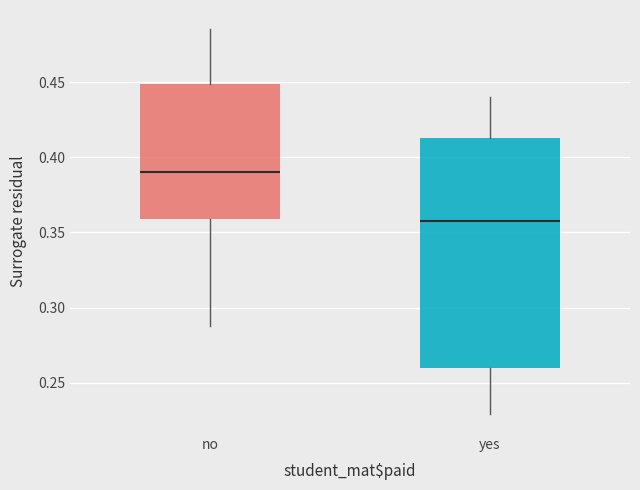

Which box's median line is the highest?

no